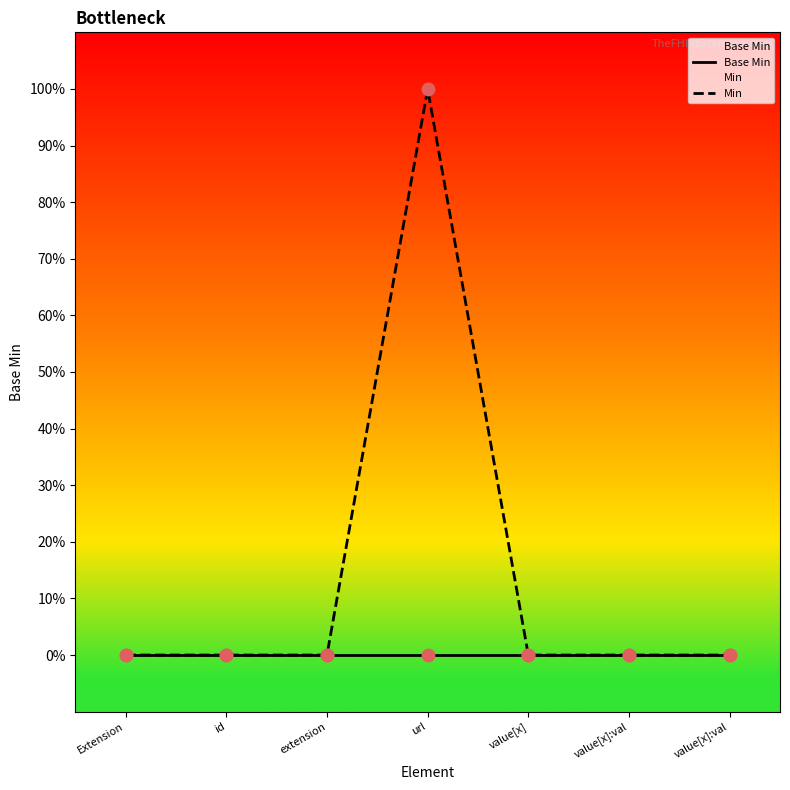

Which series has the largest total across all categories?

Min